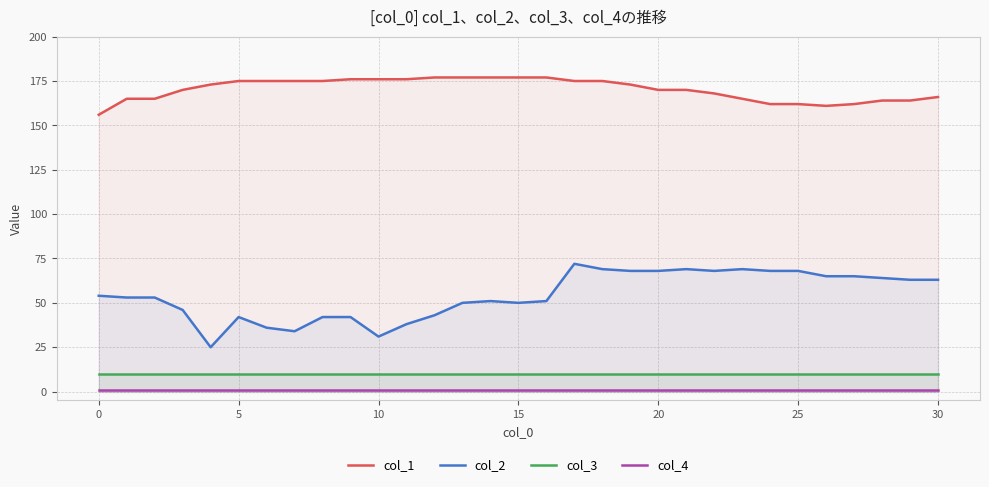

Reading left to right, transcribe all the data shown in this chart.

col_1: 156	165	165	170	173	175	175	175	175	176	176	176	177	177	177	177	177	175	175	173	170	170	168	165	162	162	161	162	164	164	166
col_2: 54	53	53	46	25	42	36	34	42	42	31	38	43	50	51	50	51	72	69	68	68	69	68	69	68	68	65	65	64	63	63
col_3: 10	10	10	10	10	10	10	10	10	10	10	10	10	10	10	10	10	10	10	10	10	10	10	10	10	10	10	10	10	10	10
col_4: 1	1	1	1	1	1	1	1	1	1	1	1	1	1	1	1	1	1	1	1	1	1	1	1	1	1	1	1	1	1	1